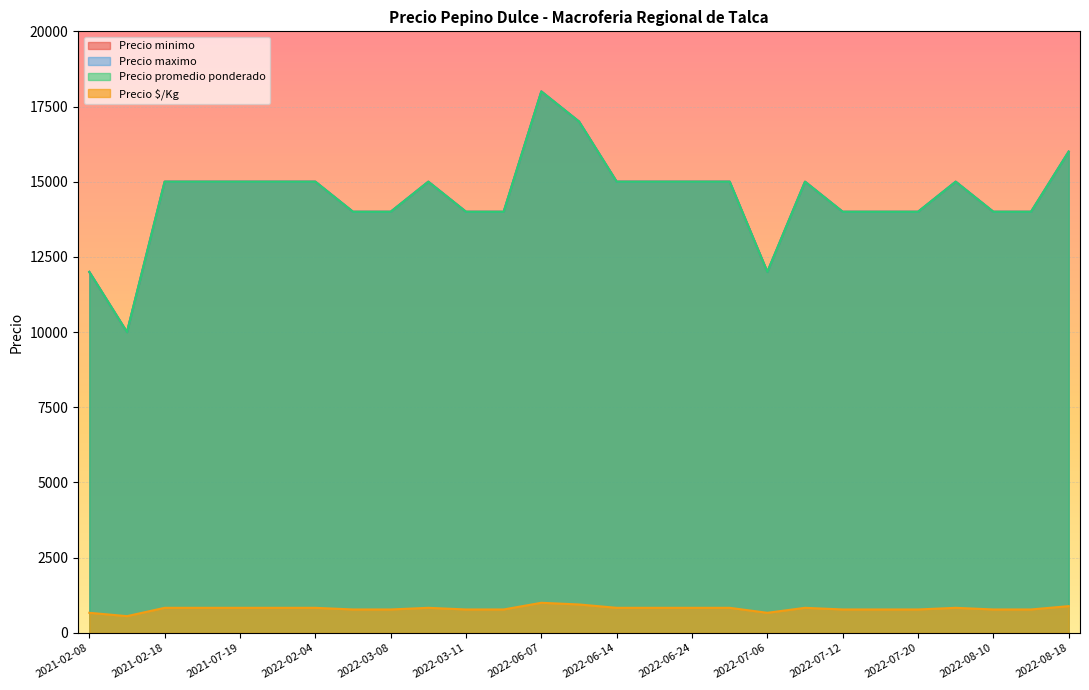

True or false: Precio $/Kg and Precio maximo intersect in this chart.

False